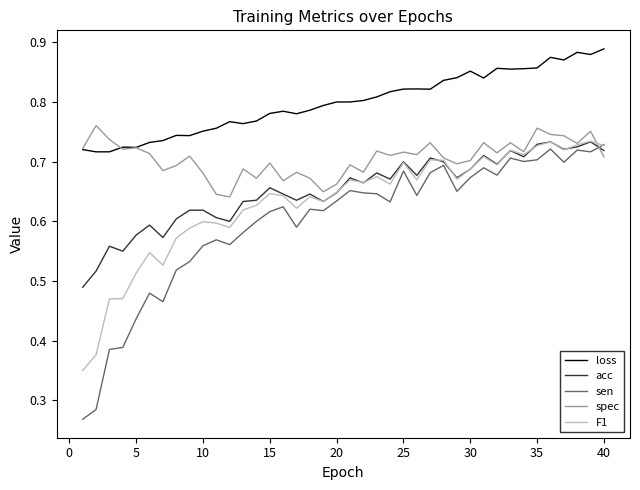

Which series has the largest total across all categories?

loss